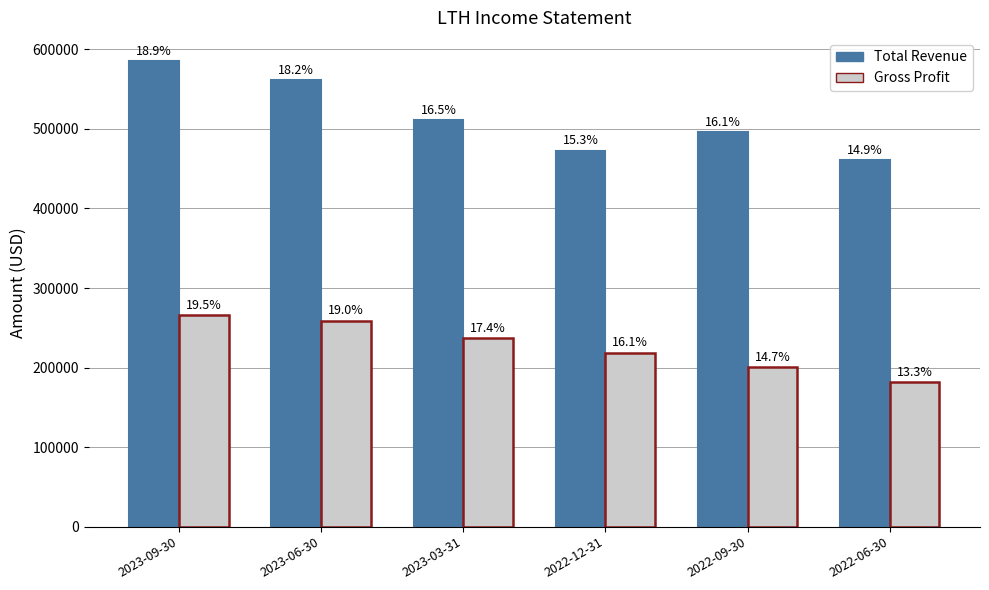

Does the chart contain stacked bars?

No